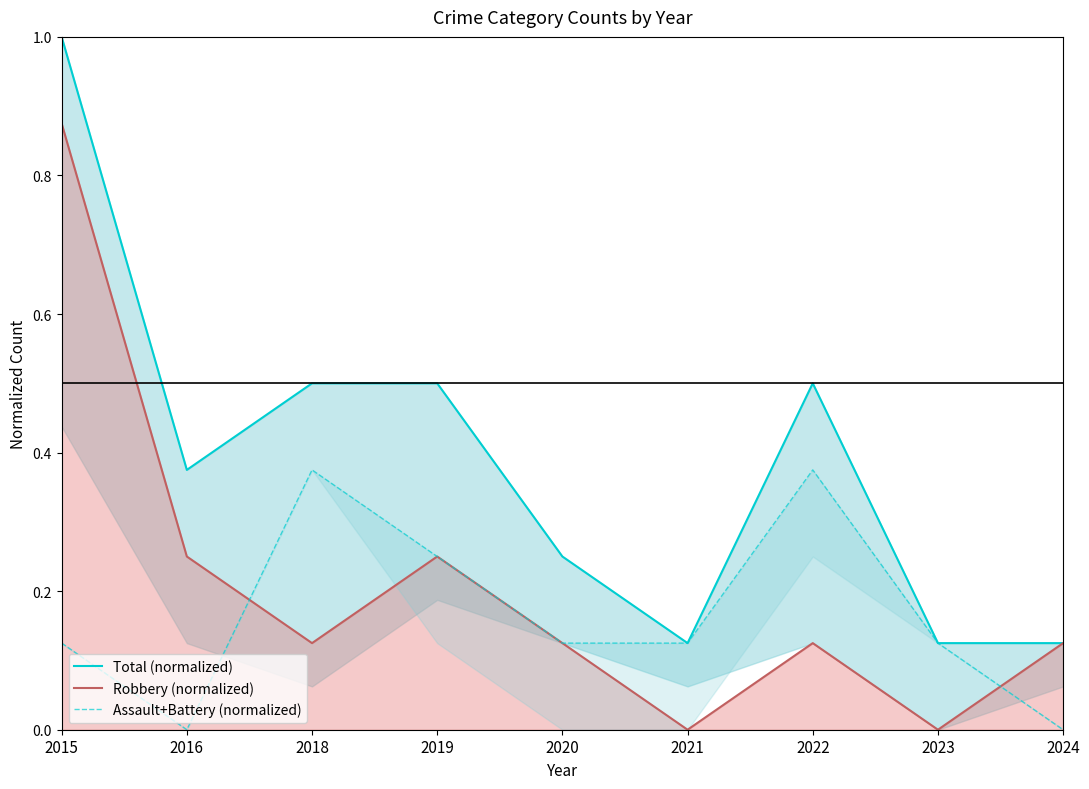

Reading left to right, transcribe all the data shown in this chart.

Total (normalized): 2015=1.0	2016=0.4	2018=0.5	2019=0.5	2020=0.2	2021=0.1	2022=0.5	2023=0.1	2024=0.1
Robbery (normalized): 2015=0.9	2016=0.2	2018=0.1	2019=0.2	2020=0.1	2021=0.0	2022=0.1	2023=0.0	2024=0.1
Assault+Battery (normalized): 2015=0.1	2016=0.0	2018=0.4	2019=0.2	2020=0.1	2021=0.1	2022=0.4	2023=0.1	2024=0.0